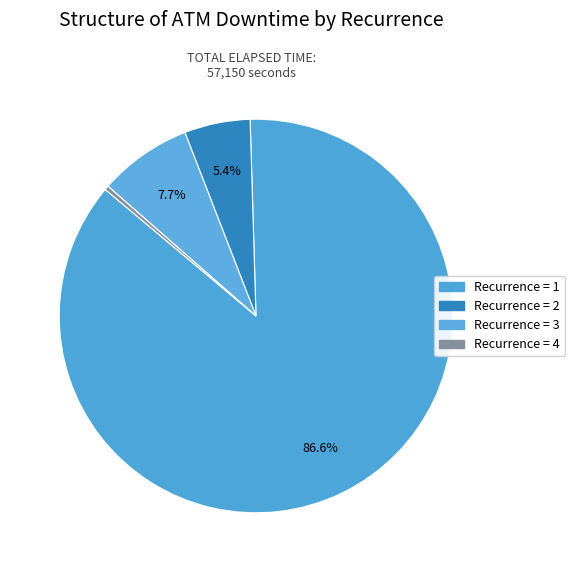

Count the number of slices in the pie.

4